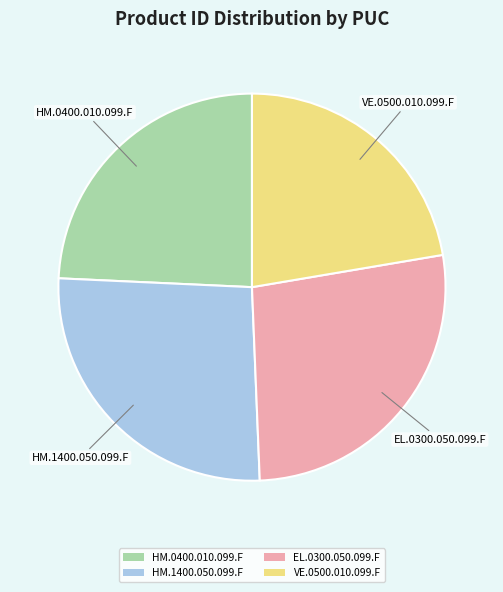

Is the sum of VE.0500.010.099.F and HM.1400.050.099.F greater than half?

No